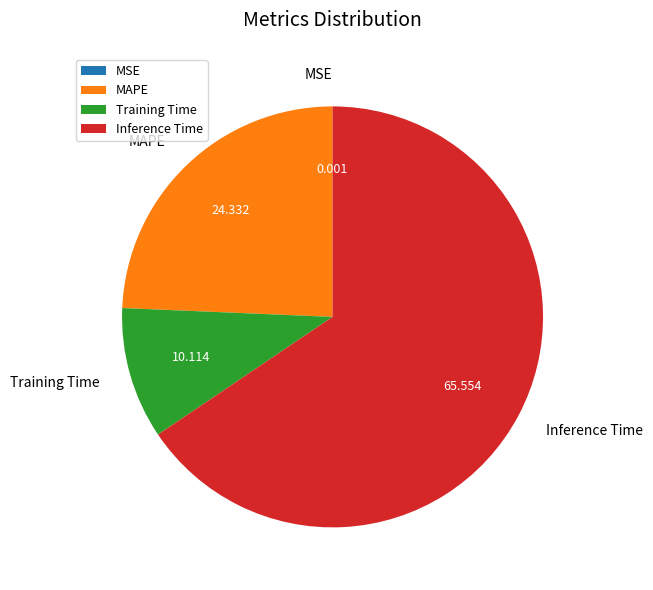

Which category accounts for the majority?

Inference Time